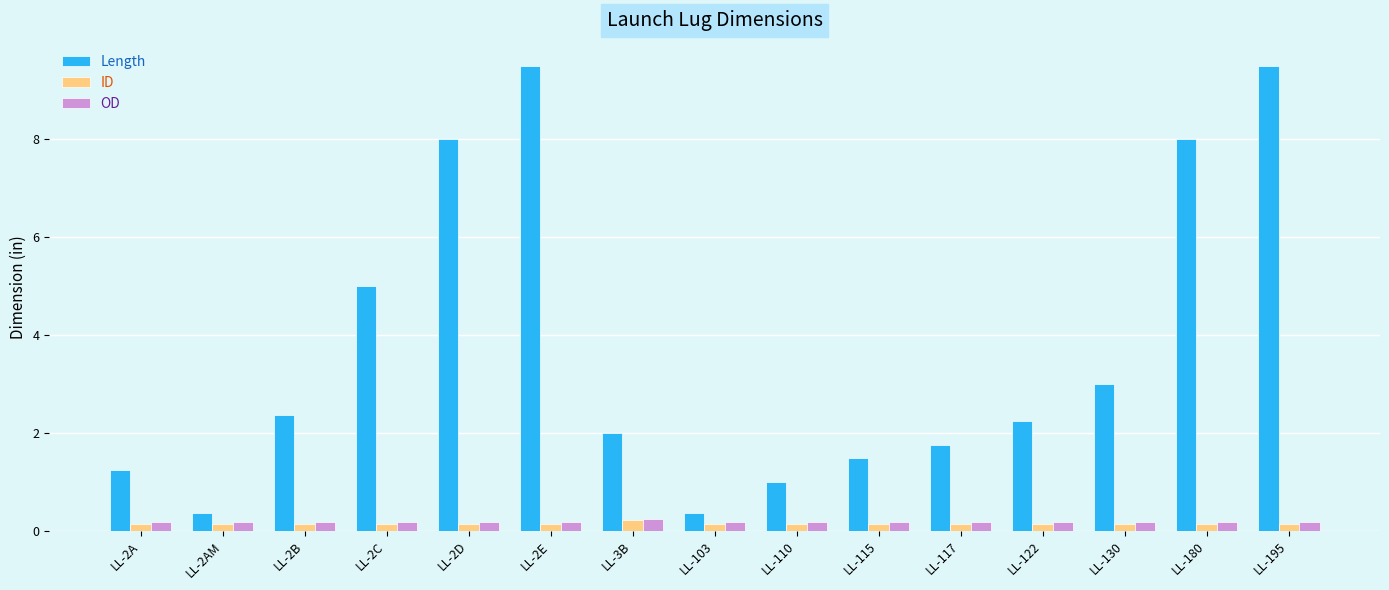

What is the difference between the maximum and second lowest values in the Length series?

9.1